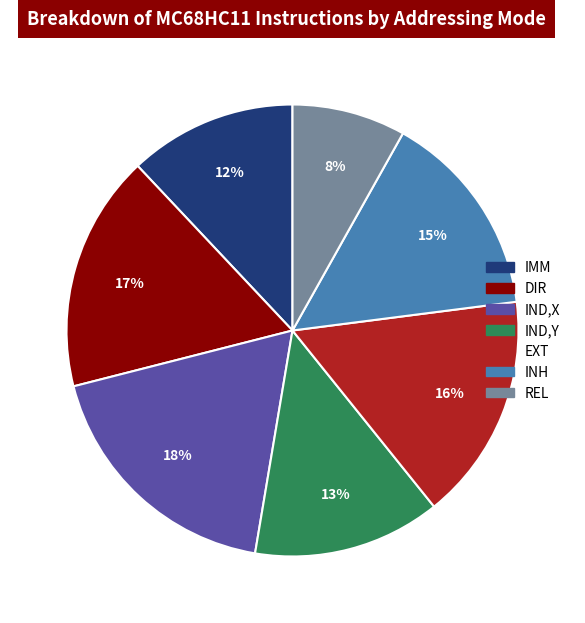

Is the sum of IND,Y and REL greater than half?

No